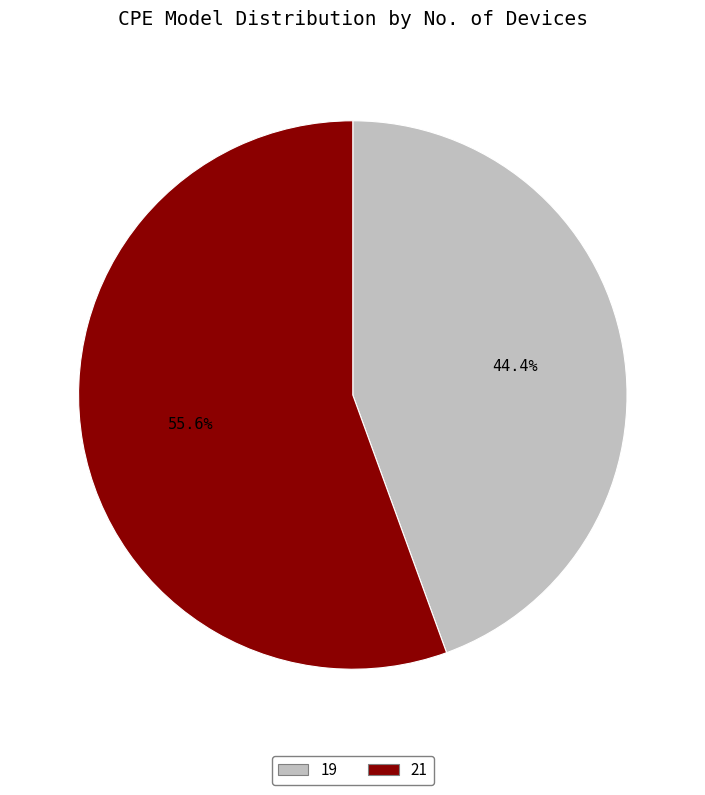

Which has a higher value, 19 or 21?

21